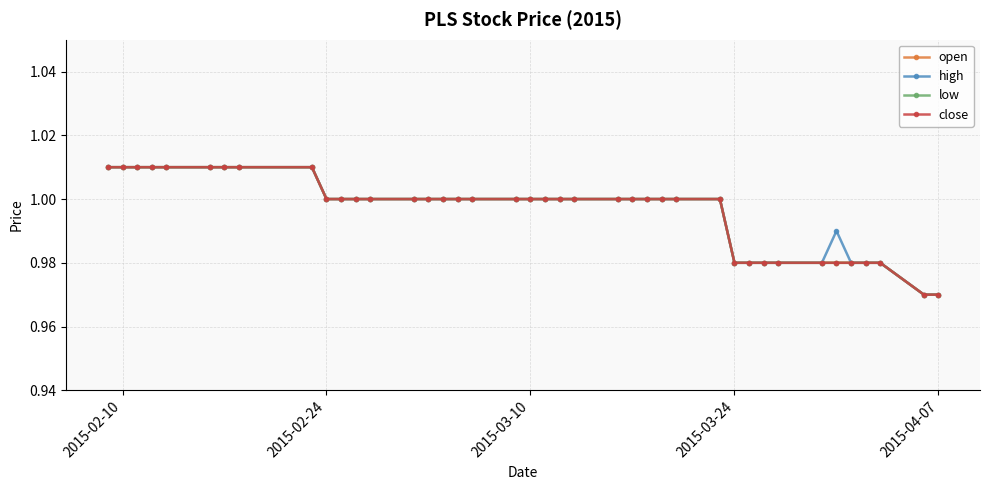

True or false: close and high cross at least once.

False